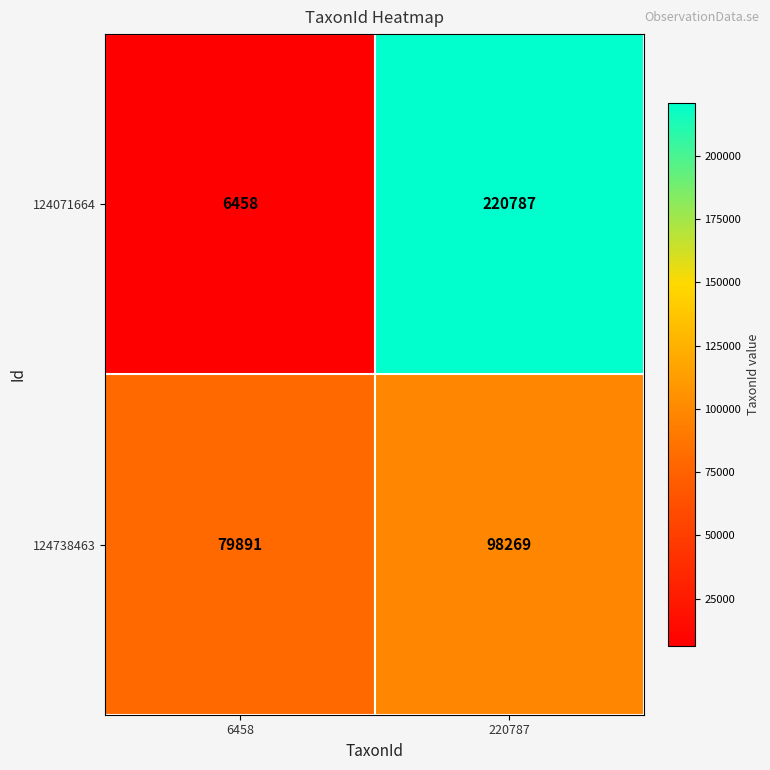

Is it true that 124071664 equals 149517 at 220787?

False